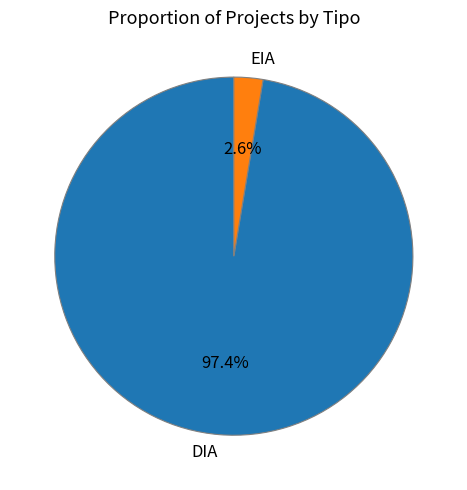

How many segments does this pie chart have?

2